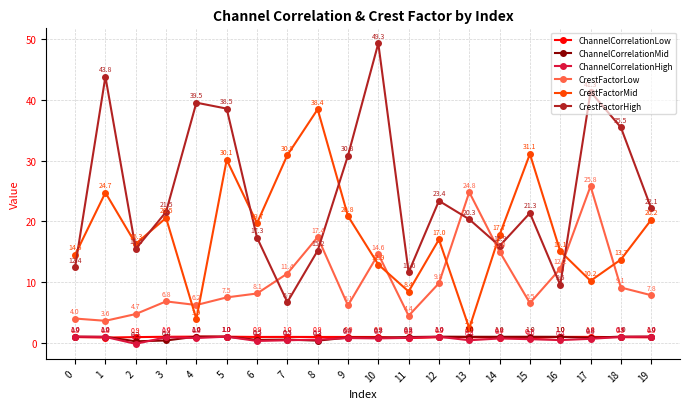

What value does the ChannelCorrelationMid series have at 12?

1.0